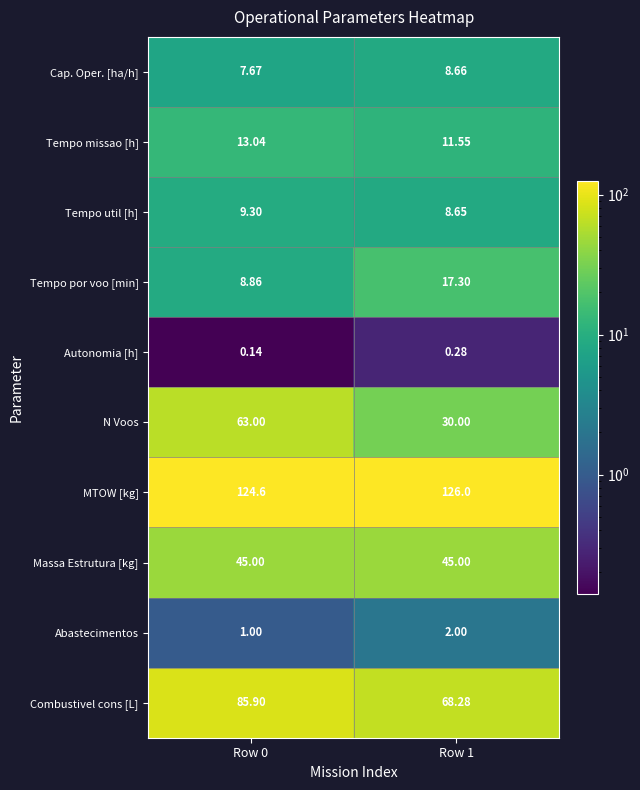

Rank the series at Row 1 from highest to lowest value.

MTOW [kg], Combustivel cons [L], Massa Estrutura [kg], N Voos, Tempo por voo [min], Tempo missao [h], Cap. Oper. [ha/h], Tempo util [h], Abastecimentos, Autonomia [h]